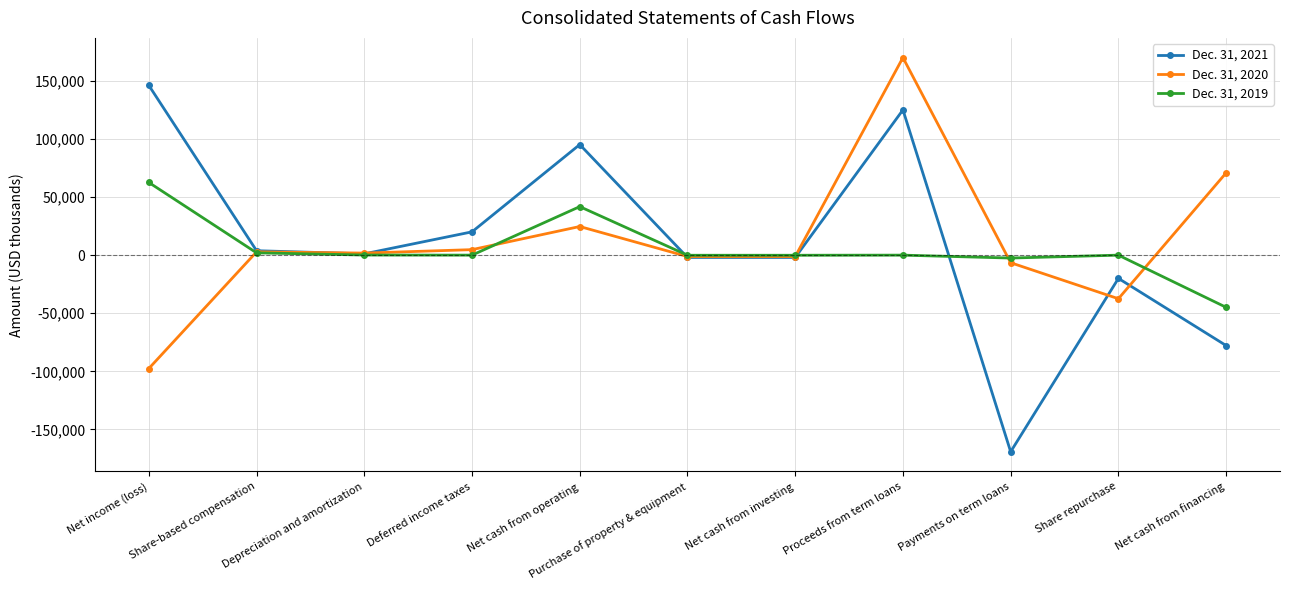

At how many categories does at least one series exceed 42082?

4